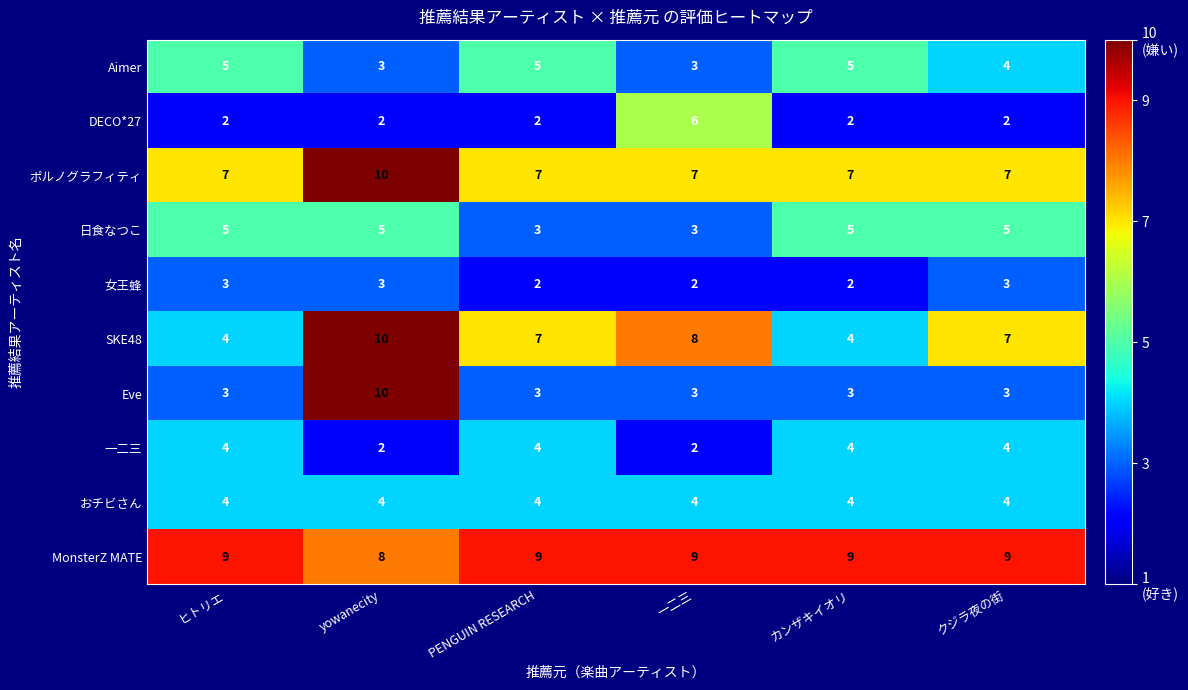

What is the highest value of the MonsterZ MATE series?

9